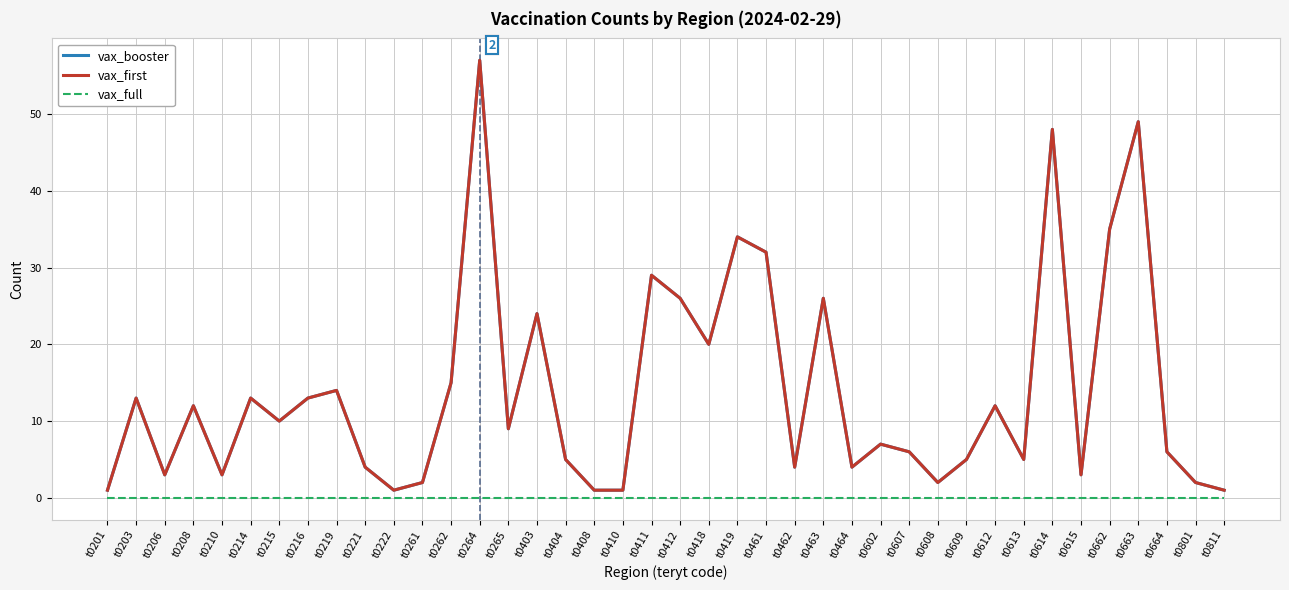

Does the chart have visible grid lines?

Yes